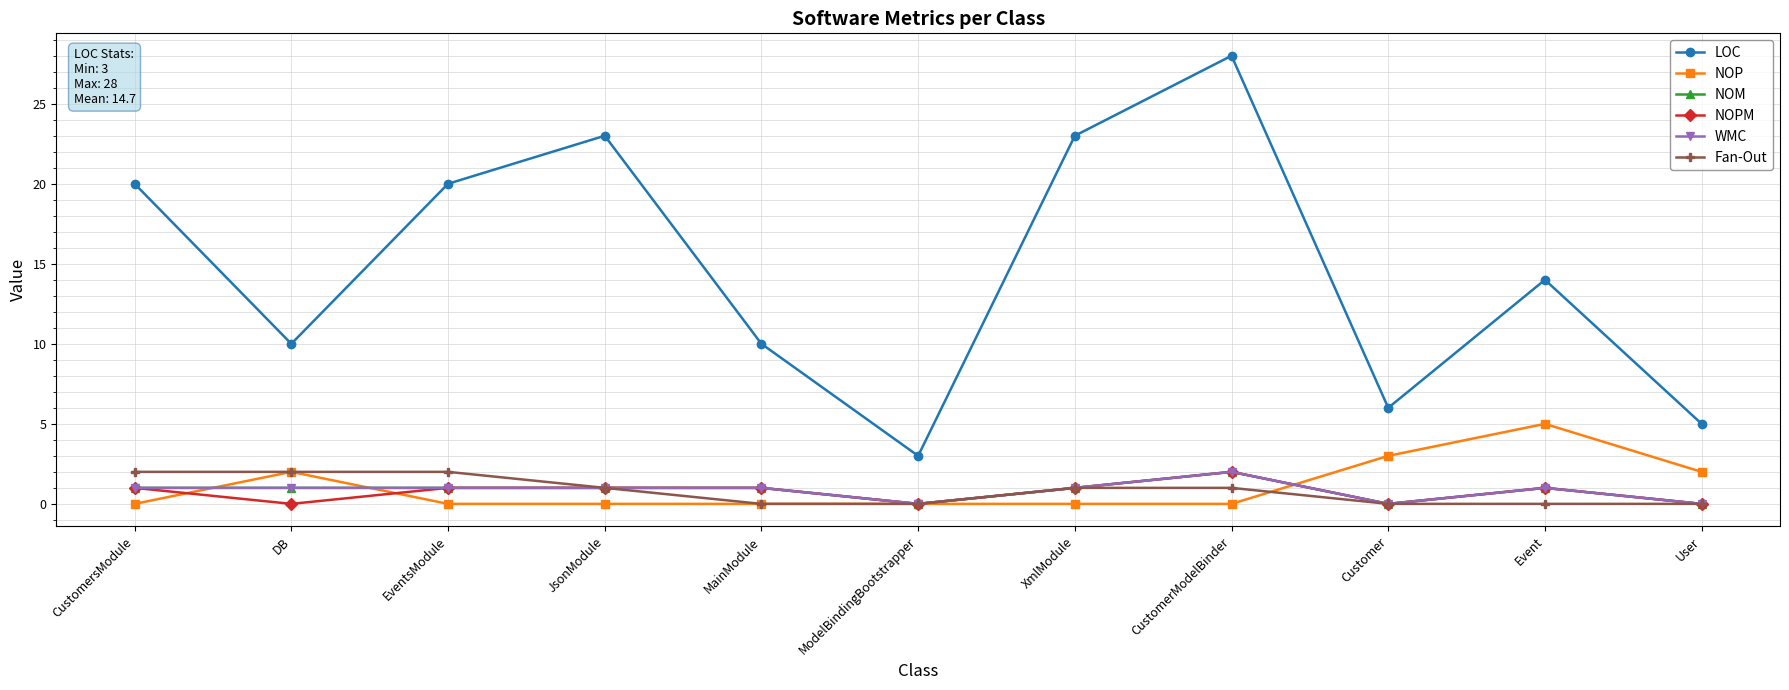

After their last crossing, which series has the higher values: NOM or NOP?

NOP